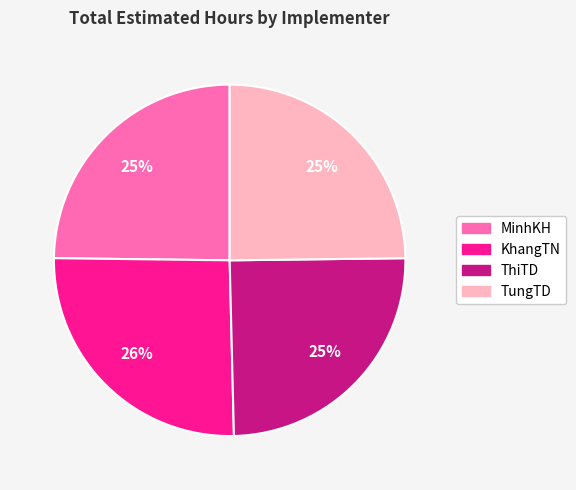

Count the number of slices in the pie.

4